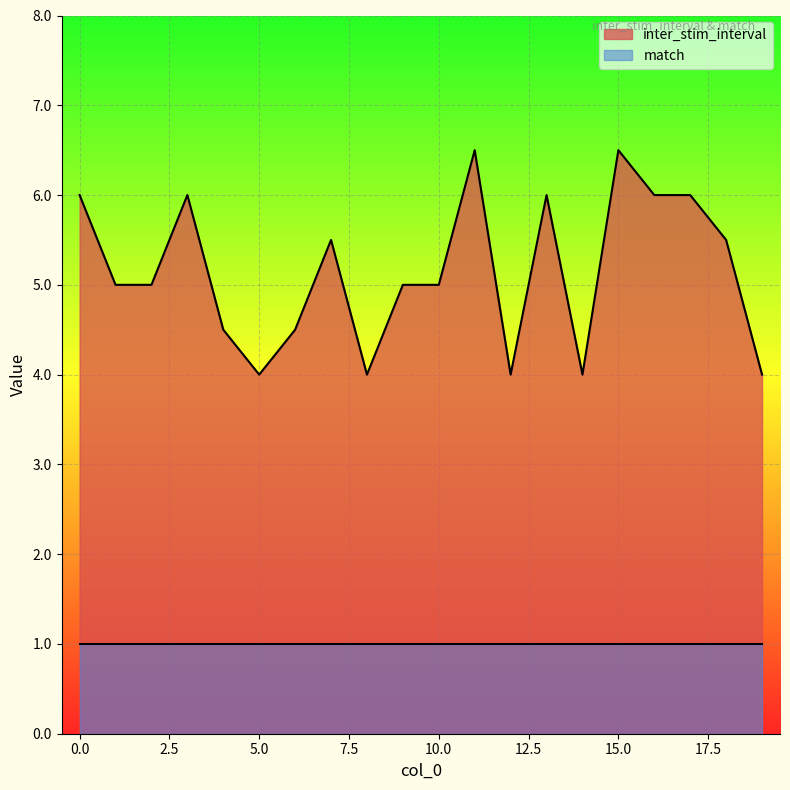

How many lines are shown in the chart?

2